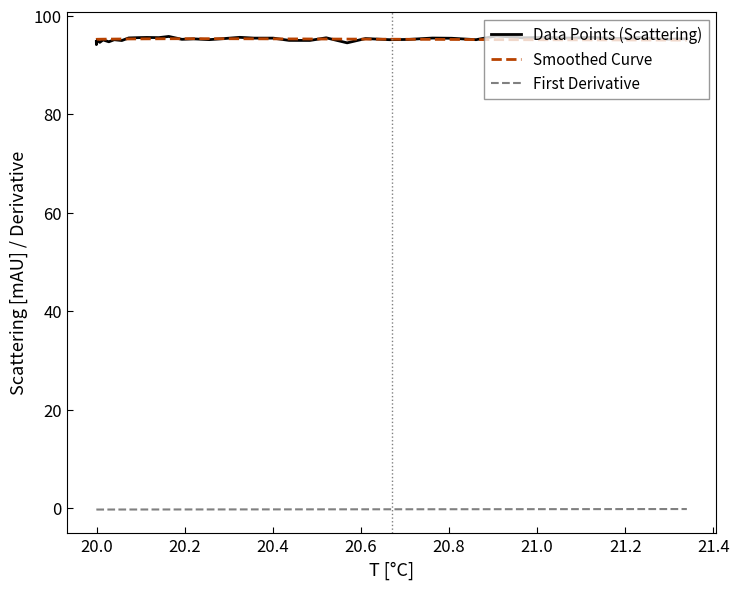

Which series has the widest spread of values?

Data Points (Scattering)